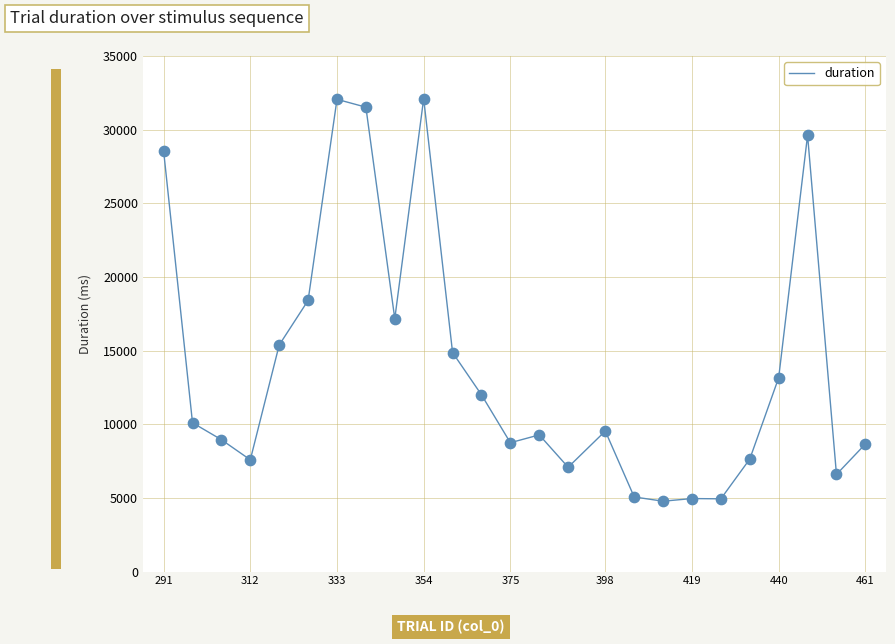

What is the smallest value displayed?

4781.2